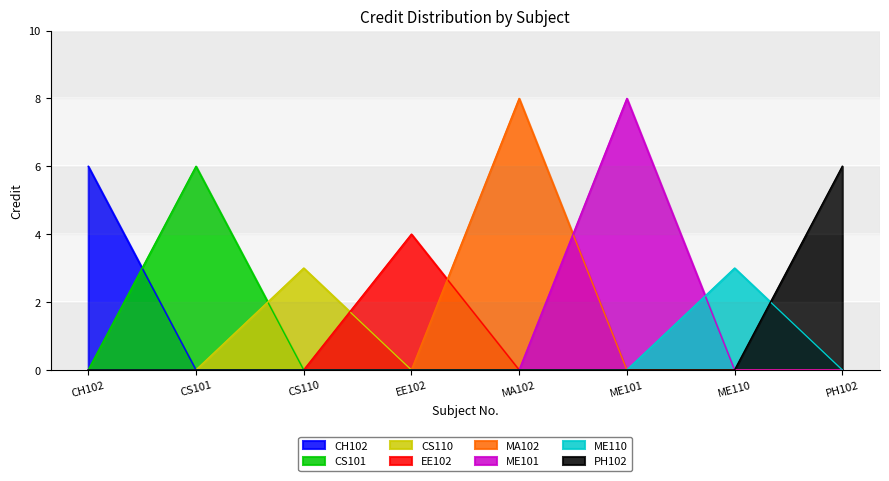

Is it true that the value at PH102 is 6?

True